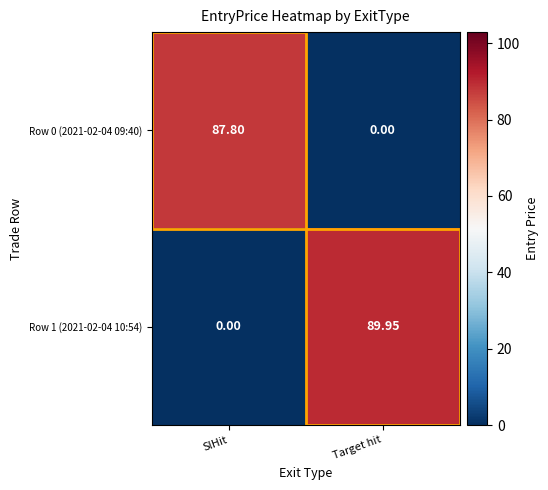

Count the number of data series in this chart.

2